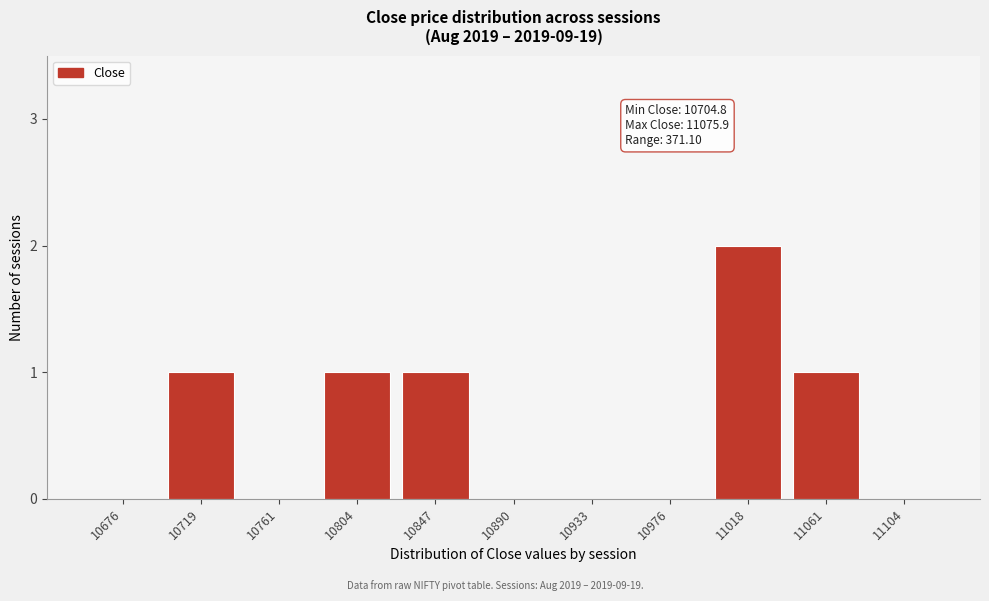

Reading left to right, extract all data points from this chart.

10676=0	10719=1	10761=0	10804=1	10847=1	10890=0	10933=0	10976=0	11018=2	11061=1	11104=0